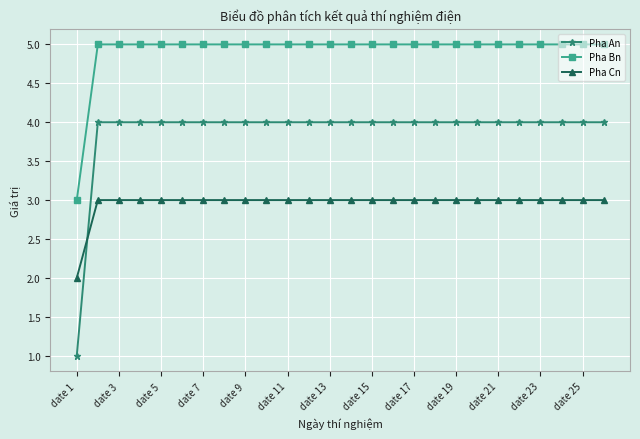

Which series has the widest spread of values?

Pha An